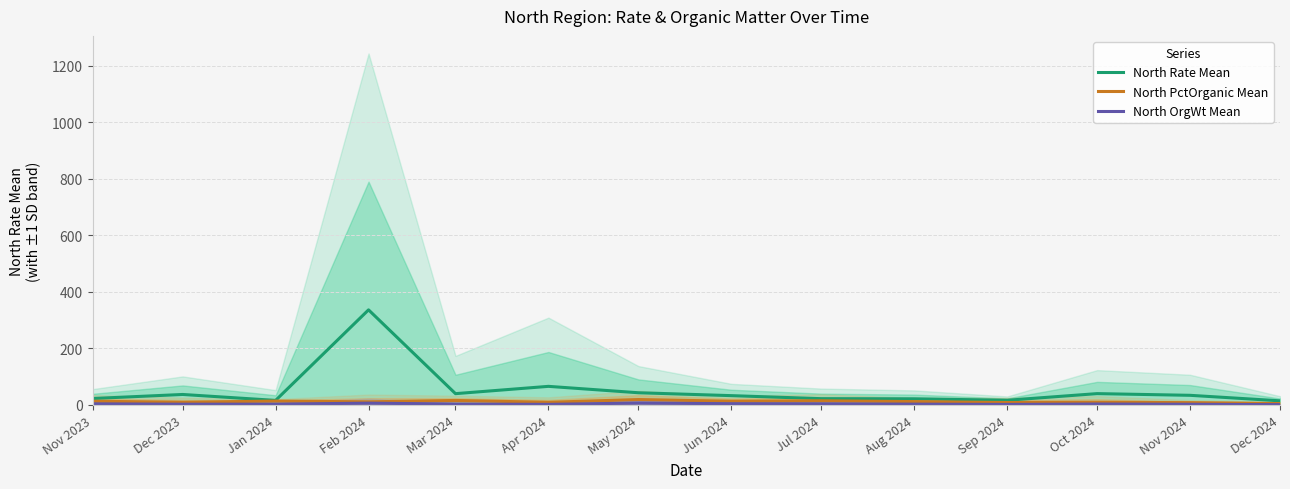

At which label does North OrgWt Mean reach its minimum?

Dec 2024